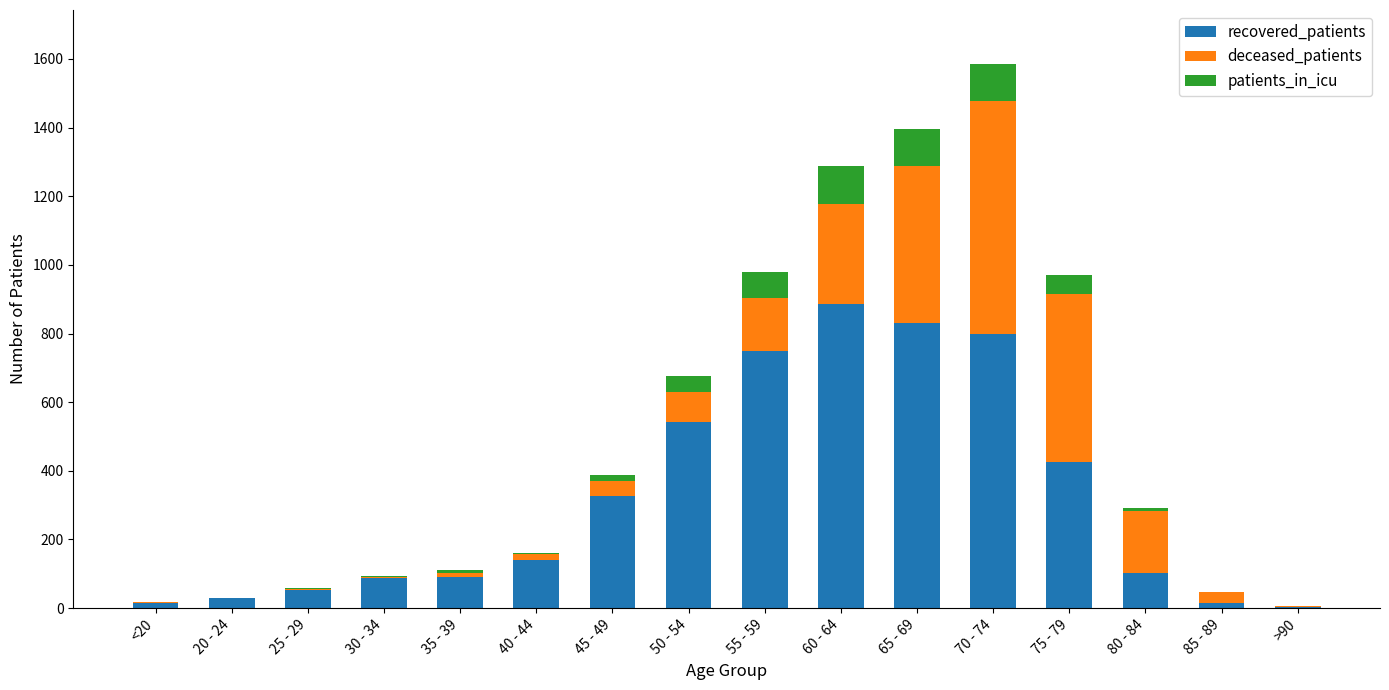

Which category has the highest value in the recovered_patients series?

60 - 64